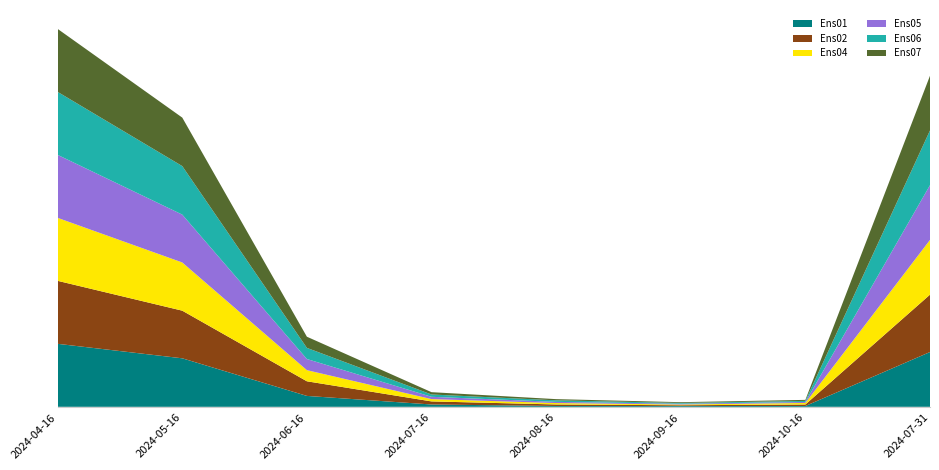

Reading left to right, extract all data points from this chart.

Ens01: 2024-04-16=81.8	2024-05-16=63.0	2024-06-16=14.1	2024-07-16=3.0	2024-08-16=1.0	2024-09-16=1.0	2024-10-16=1.0	2024-07-31=71.1
Ens02: 2024-04-16=81.8	2024-05-16=61.9	2024-06-16=19.0	2024-07-16=4.0	2024-08-16=2.0	2024-09-16=1.0	2024-10-16=2.0	2024-07-31=74.5
Ens04: 2024-04-16=81.8	2024-05-16=62.6	2024-06-16=14.5	2024-07-16=3.0	2024-08-16=1.8	2024-09-16=1.0	2024-10-16=2.0	2024-07-31=71.1
Ens05: 2024-04-16=81.8	2024-05-16=62.1	2024-06-16=14.5	2024-07-16=3.0	2024-08-16=1.5	2024-09-16=1.0	2024-10-16=1.3	2024-07-31=71.1
Ens06: 2024-04-16=81.8	2024-05-16=63.0	2024-06-16=14.5	2024-07-16=3.0	2024-08-16=2.0	2024-09-16=1.0	2024-10-16=1.4	2024-07-31=71.1
Ens07: 2024-04-16=81.8	2024-05-16=63.0	2024-06-16=14.5	2024-07-16=3.0	2024-08-16=1.6	2024-09-16=1.0	2024-10-16=1.3	2024-07-31=71.1